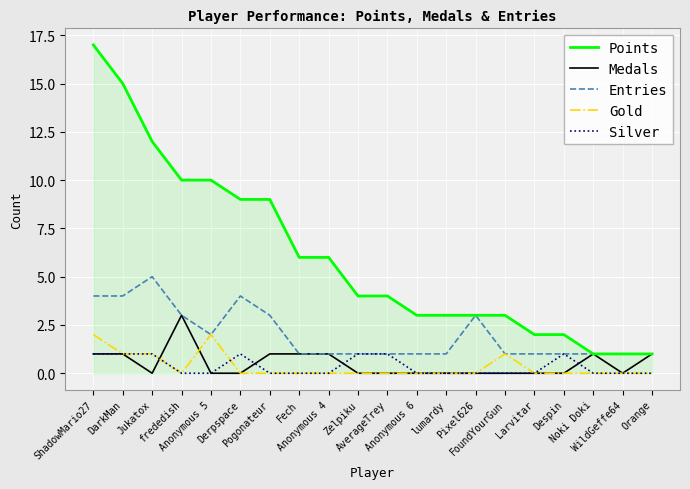

What position from the right is Anonymous 6?

9